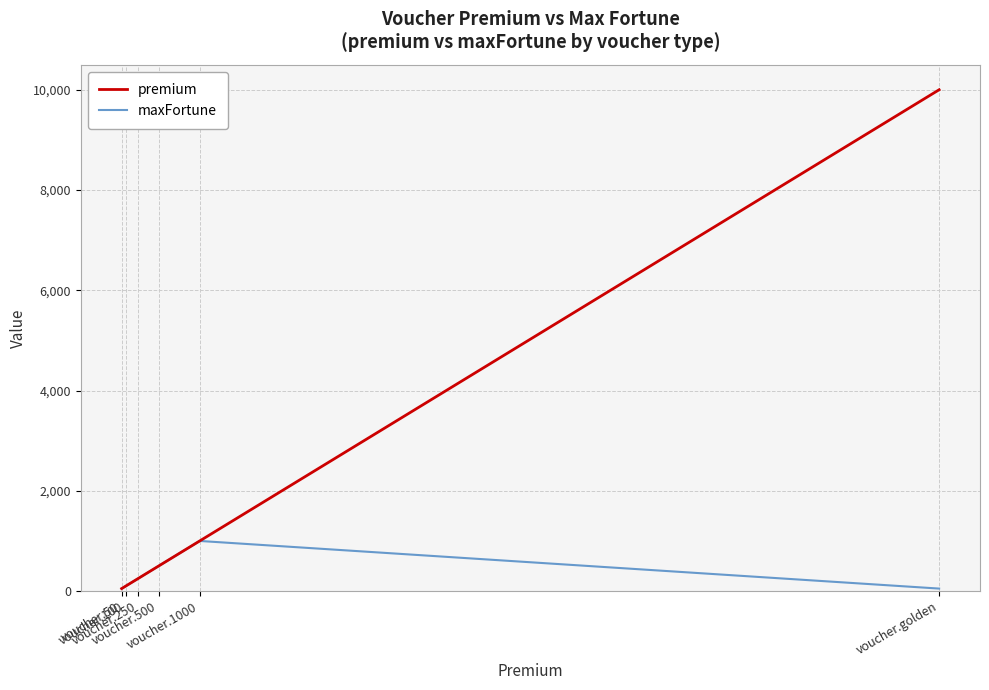

What is the sum of the premium values at voucher.golden and voucher.100?

10100